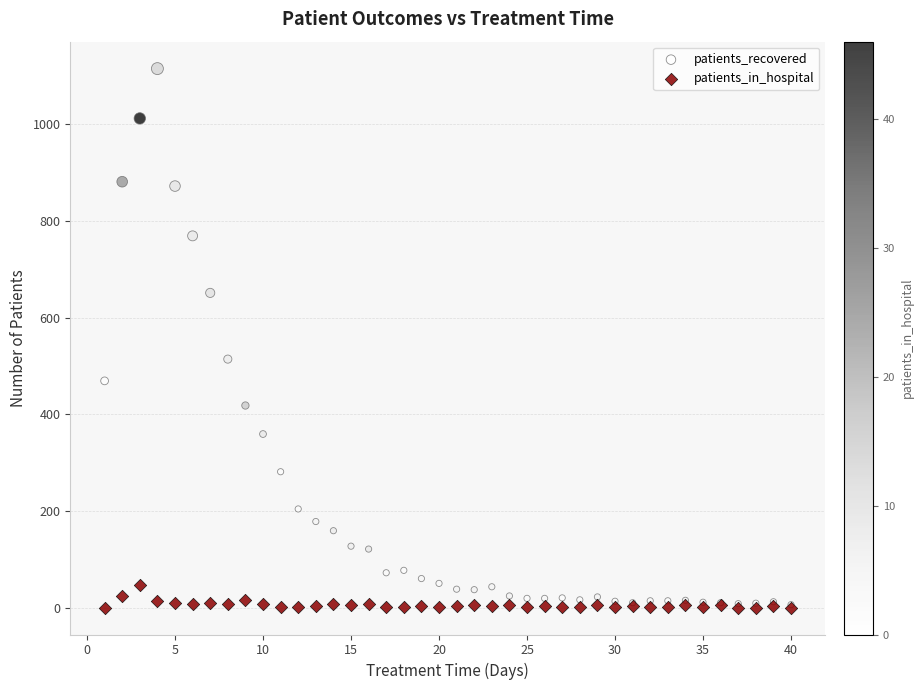

What are all the series names shown in the legend?

patients_recovered, patients_in_hospital